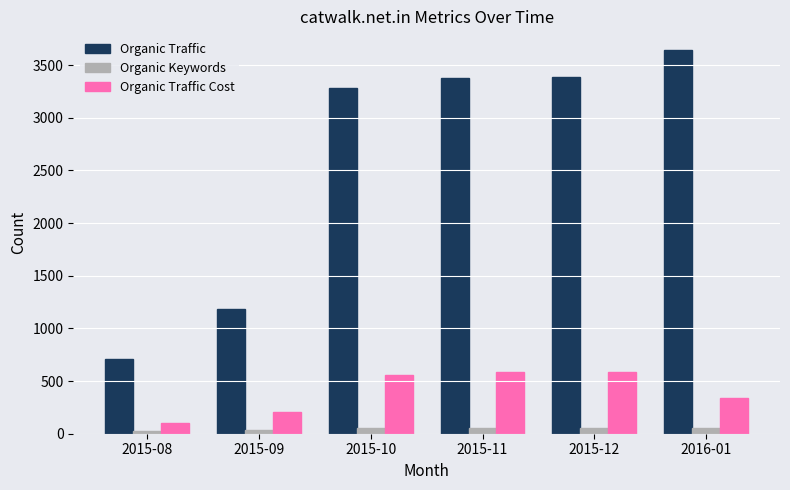

What is the lowest value of the Organic Keywords series?

24